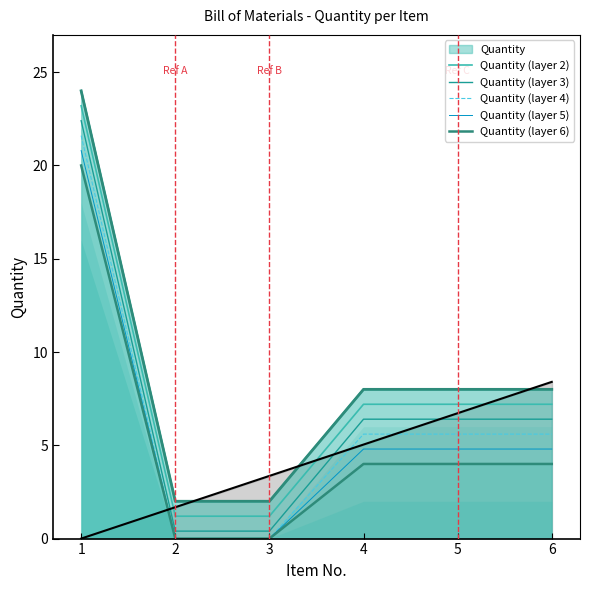

What is the difference between the maximum and minimum values in the Quantity (layer 3) series?

22.0